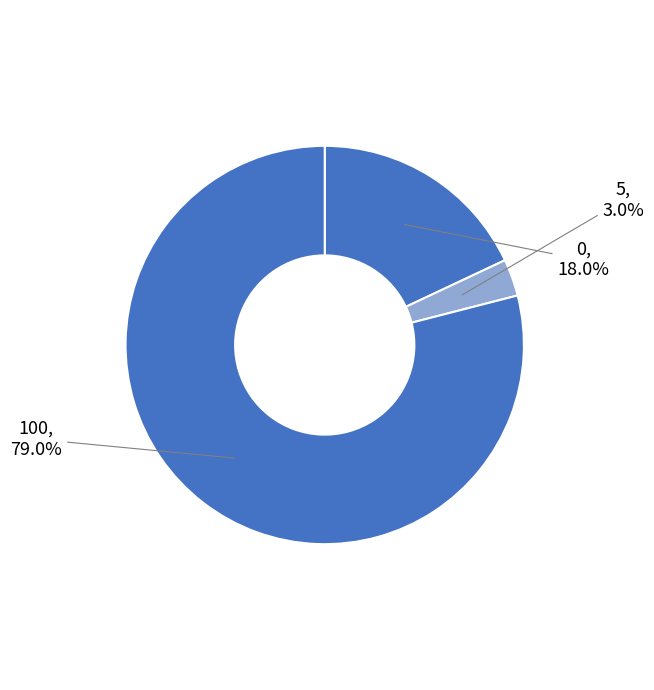

Count the number of slices in the pie.

3